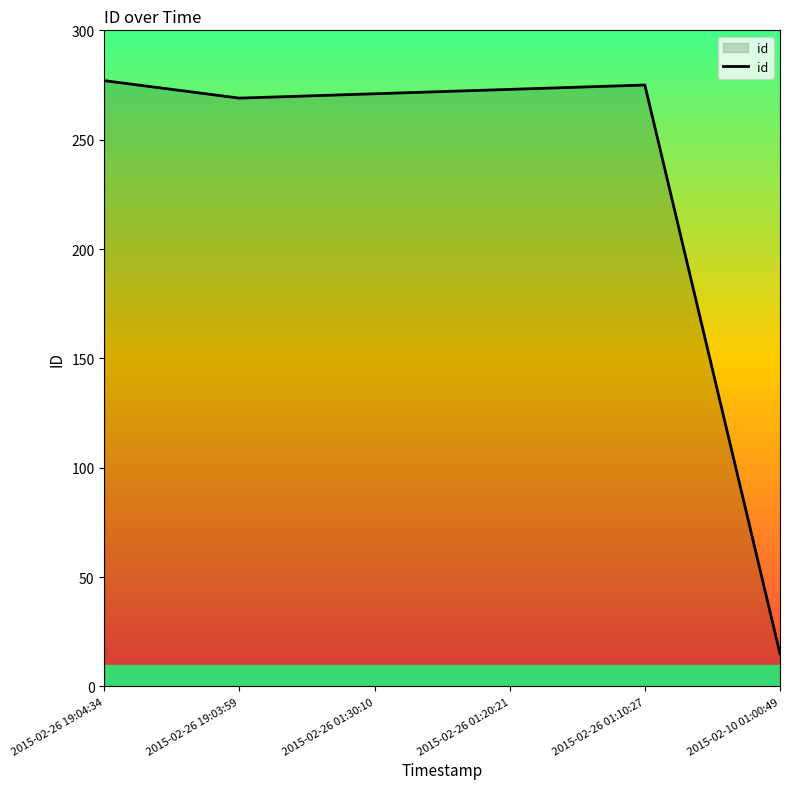

What is the sum of all values?

1380